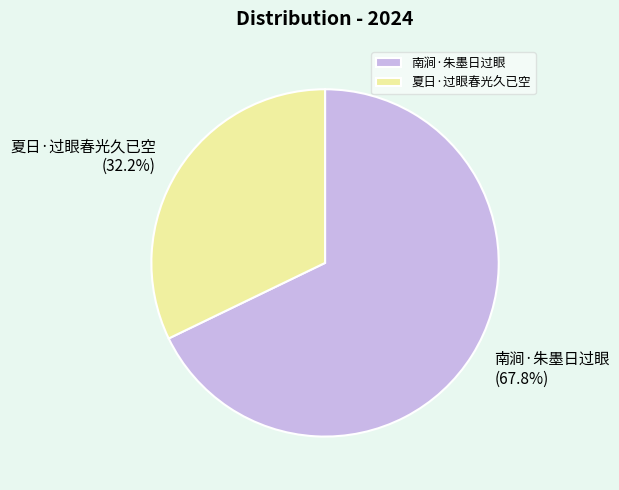

Is it true that 南涧·朱墨日过眼 is 77% of the pie?

False